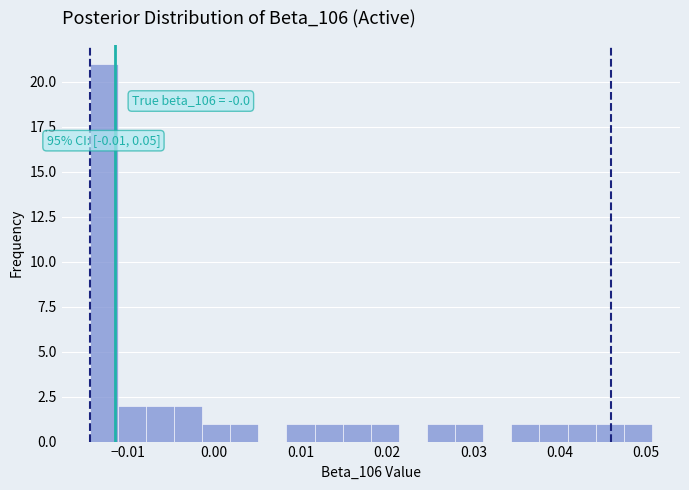

Read against the x-axis, roughly where is the centre of the tallest bar?

-0.013